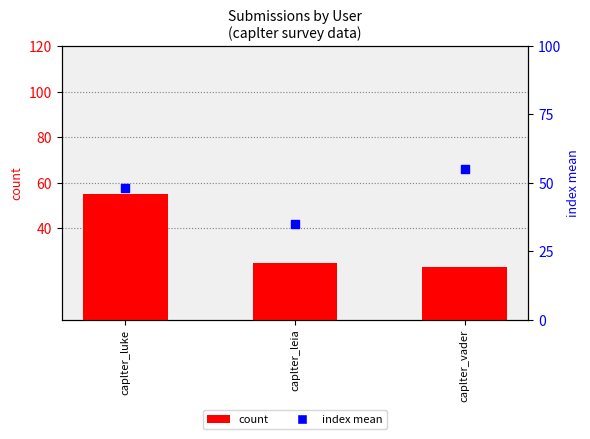

Is the value of index mean at caplter_luke greater than the value of count at caplter_vader?

Yes